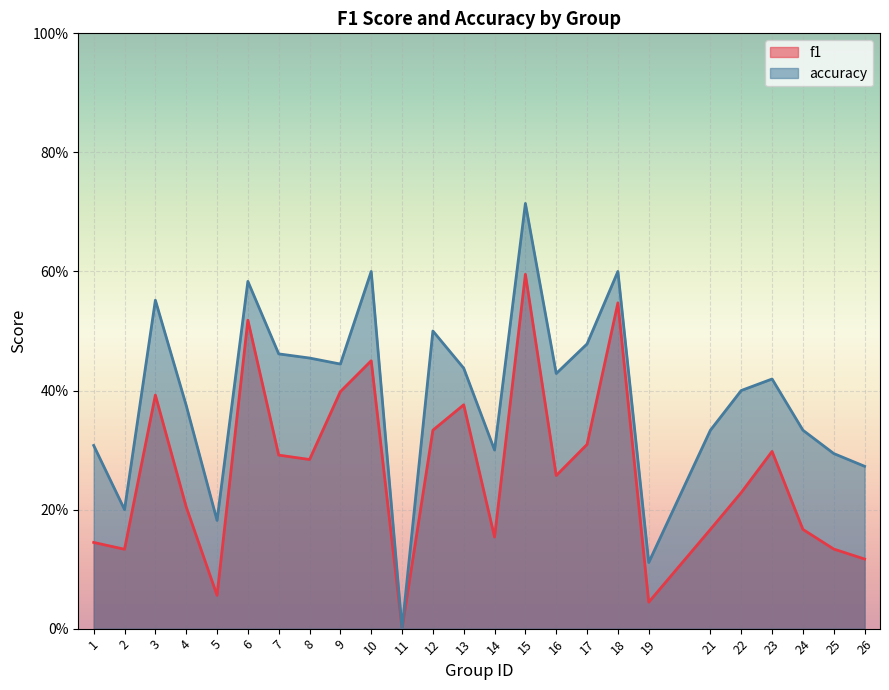

Count the accuracy values in the range 0 to 1.

25